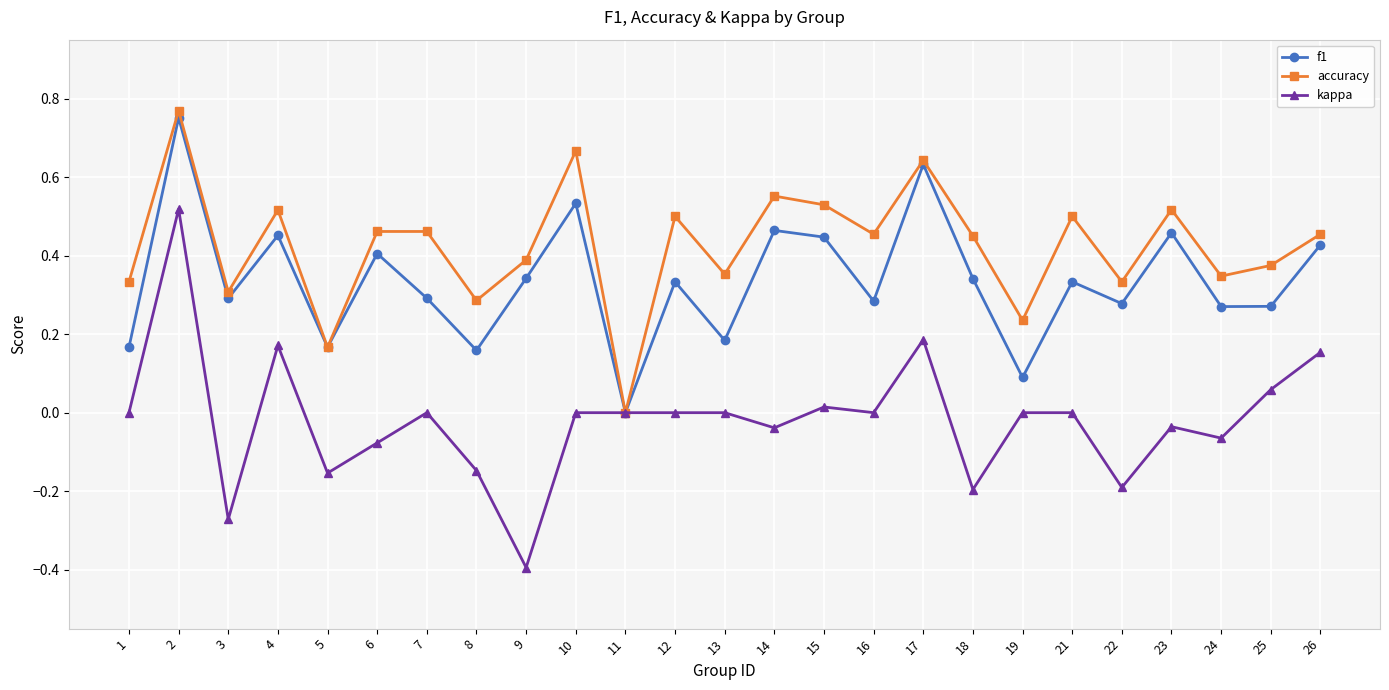

Which series has the largest total across all categories?

accuracy